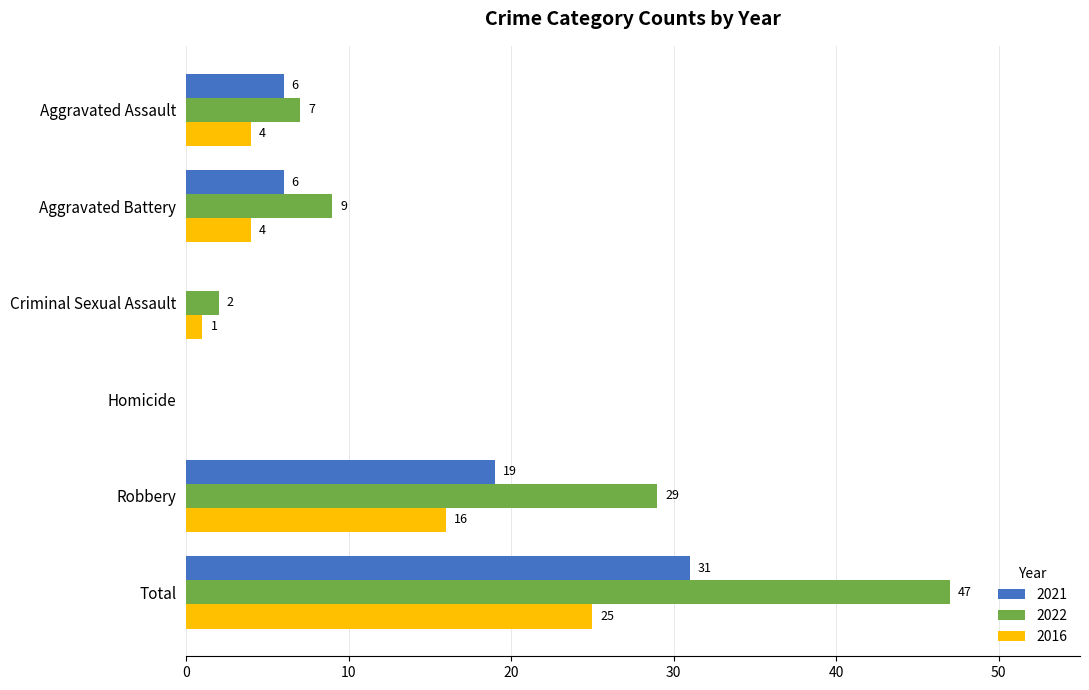

The 2021 series shows 3 at Aggravated Assault. True or false?

False